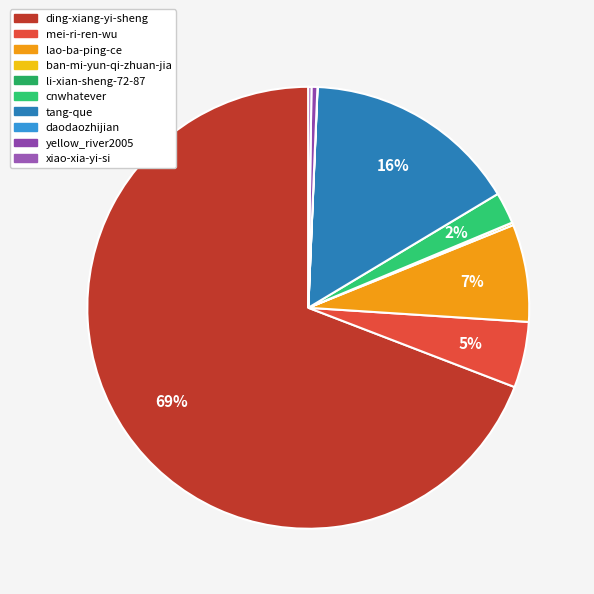

Which category has the biggest portion of the pie?

ding-xiang-yi-sheng